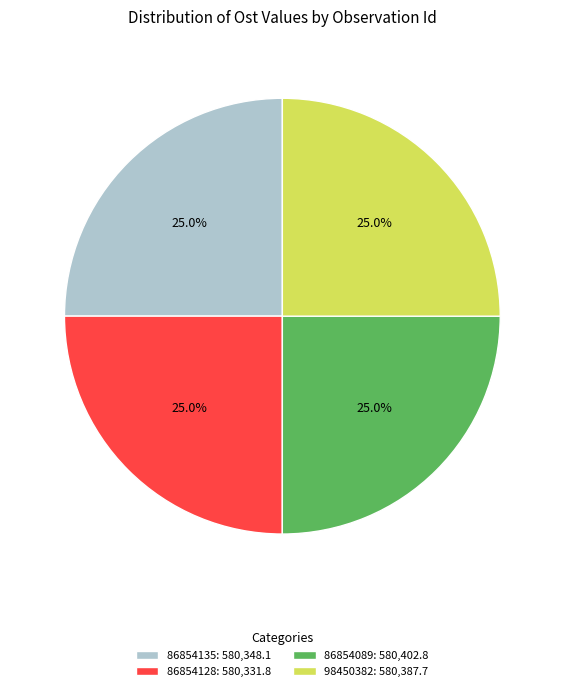

How many segments does this pie chart have?

4